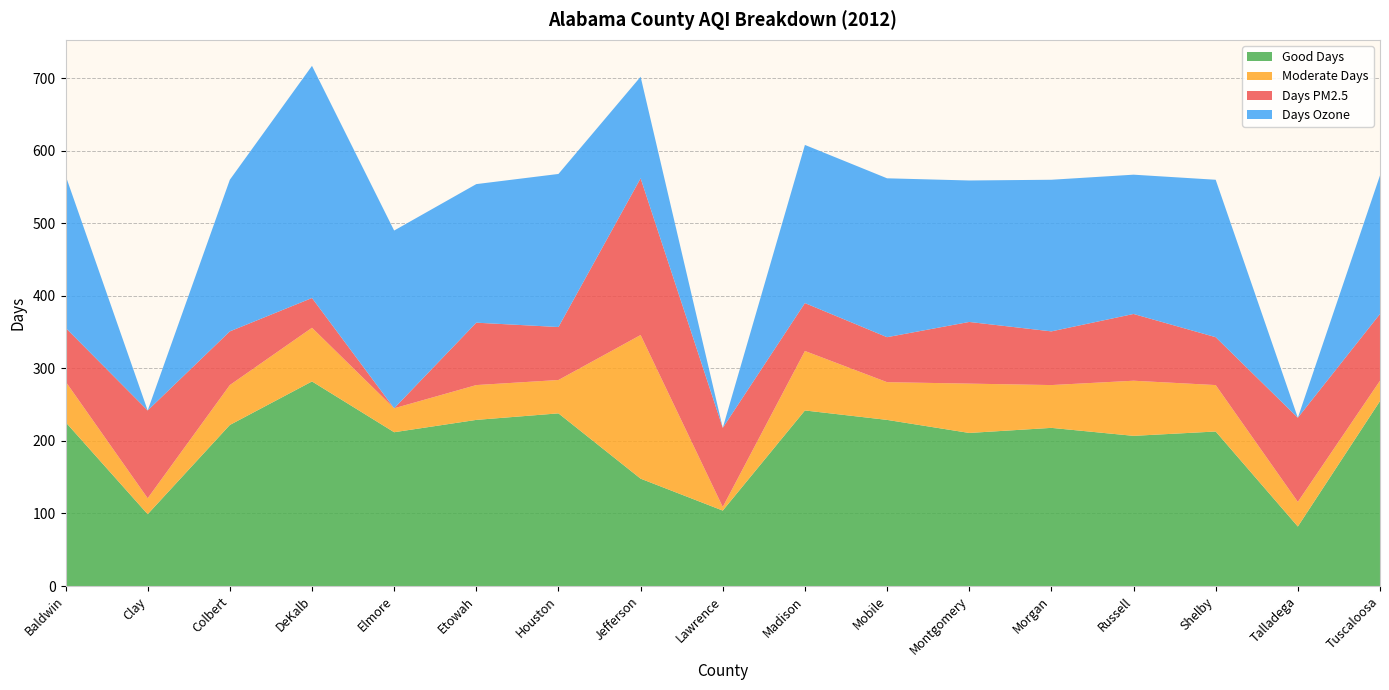

Reading right to left, list all the values displayed in this chart.

Good Days: Tuscaloosa=255	Talladega=82	Shelby=213	Russell=207	Morgan=218	Montgomery=211	Mobile=229	Madison=242	Lawrence=104	Jefferson=148	Houston=238	Etowah=229	Elmore=212	DeKalb=282	Colbert=222	Clay=99	Baldwin=226
Moderate Days: Tuscaloosa=28	Talladega=34	Shelby=64	Russell=76	Morgan=59	Montgomery=68	Mobile=52	Madison=82	Lawrence=5	Jefferson=198	Houston=46	Etowah=48	Elmore=33	DeKalb=74	Colbert=55	Clay=22	Baldwin=56
Days PM2.5: Tuscaloosa=92	Talladega=116	Shelby=66	Russell=92	Morgan=74	Montgomery=85	Mobile=62	Madison=66	Lawrence=109	Jefferson=216	Houston=73	Etowah=86	Elmore=0	DeKalb=41	Colbert=74	Clay=121	Baldwin=74
Days Ozone: Tuscaloosa=191	Talladega=0	Shelby=217	Russell=192	Morgan=209	Montgomery=195	Mobile=219	Madison=218	Lawrence=0	Jefferson=140	Houston=211	Etowah=191	Elmore=245	DeKalb=320	Colbert=209	Clay=0	Baldwin=210